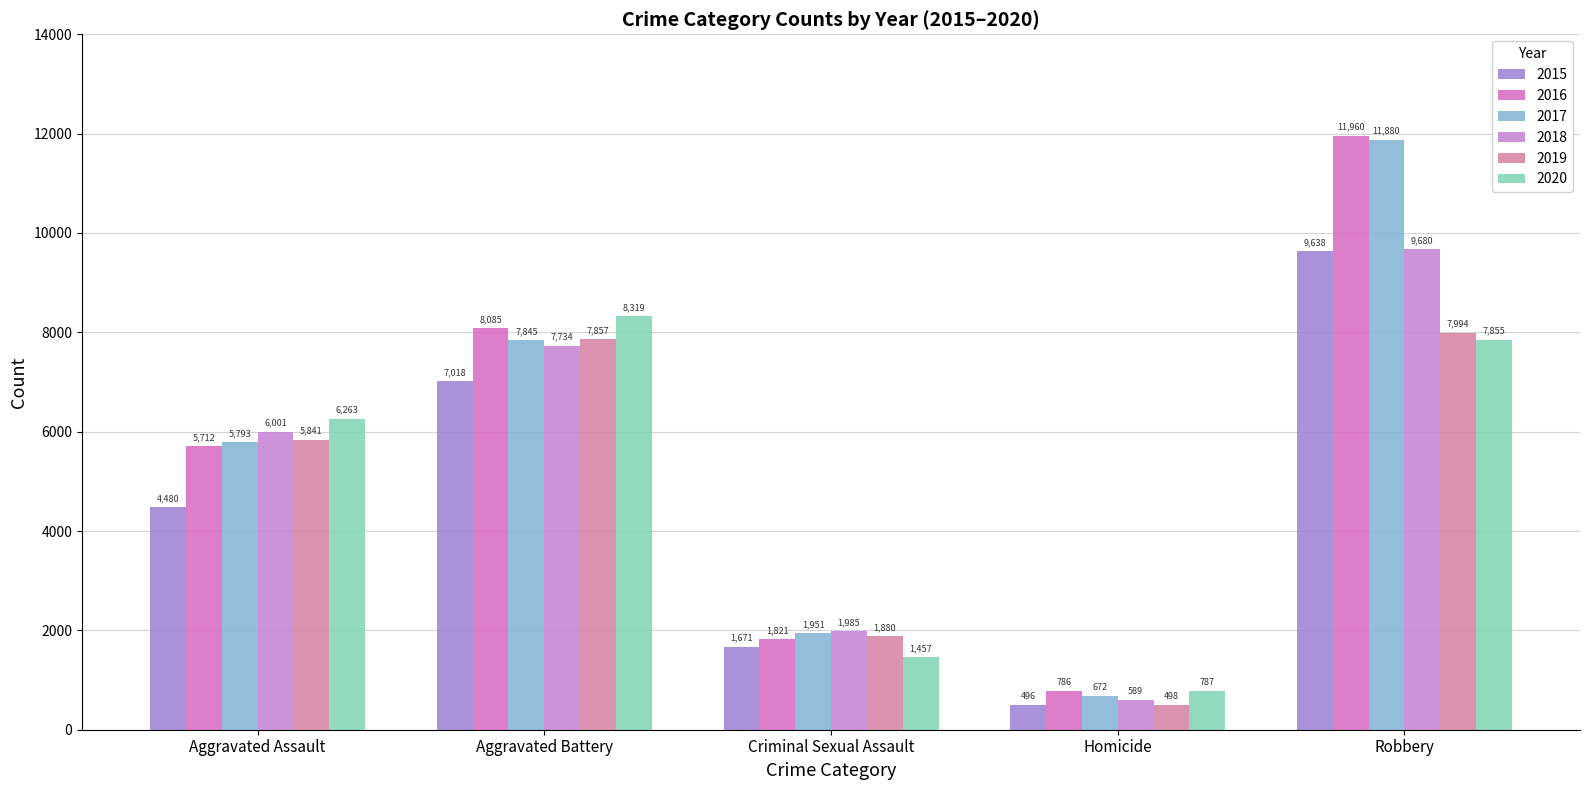

What is the approximate value of 2018 at Homicide?

589